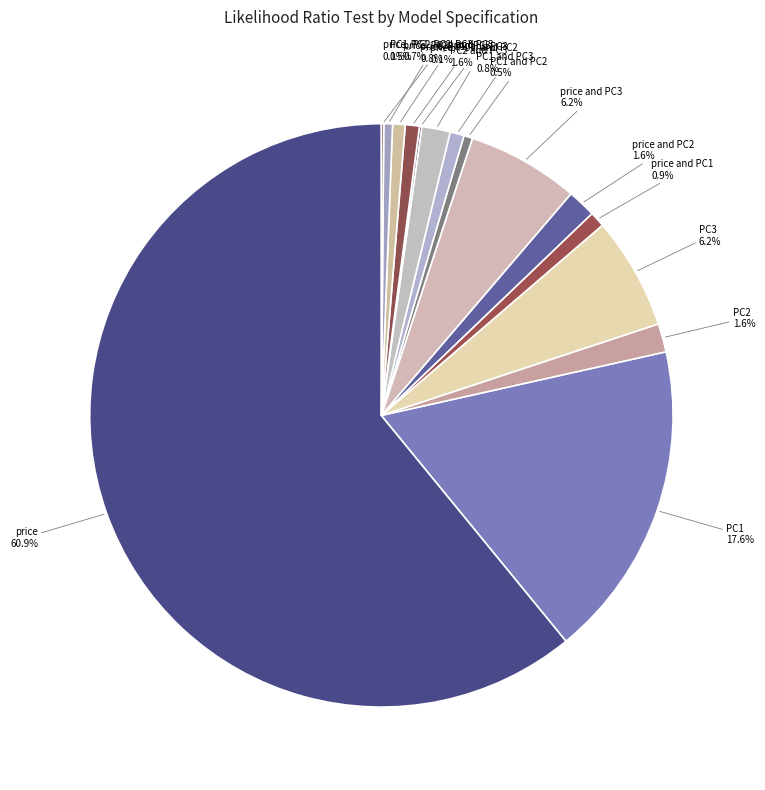

What is the largest slice in the pie chart?

price